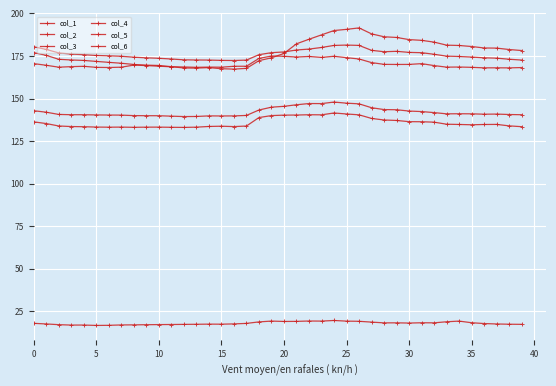

At which label is col_3 closest to 179?

38